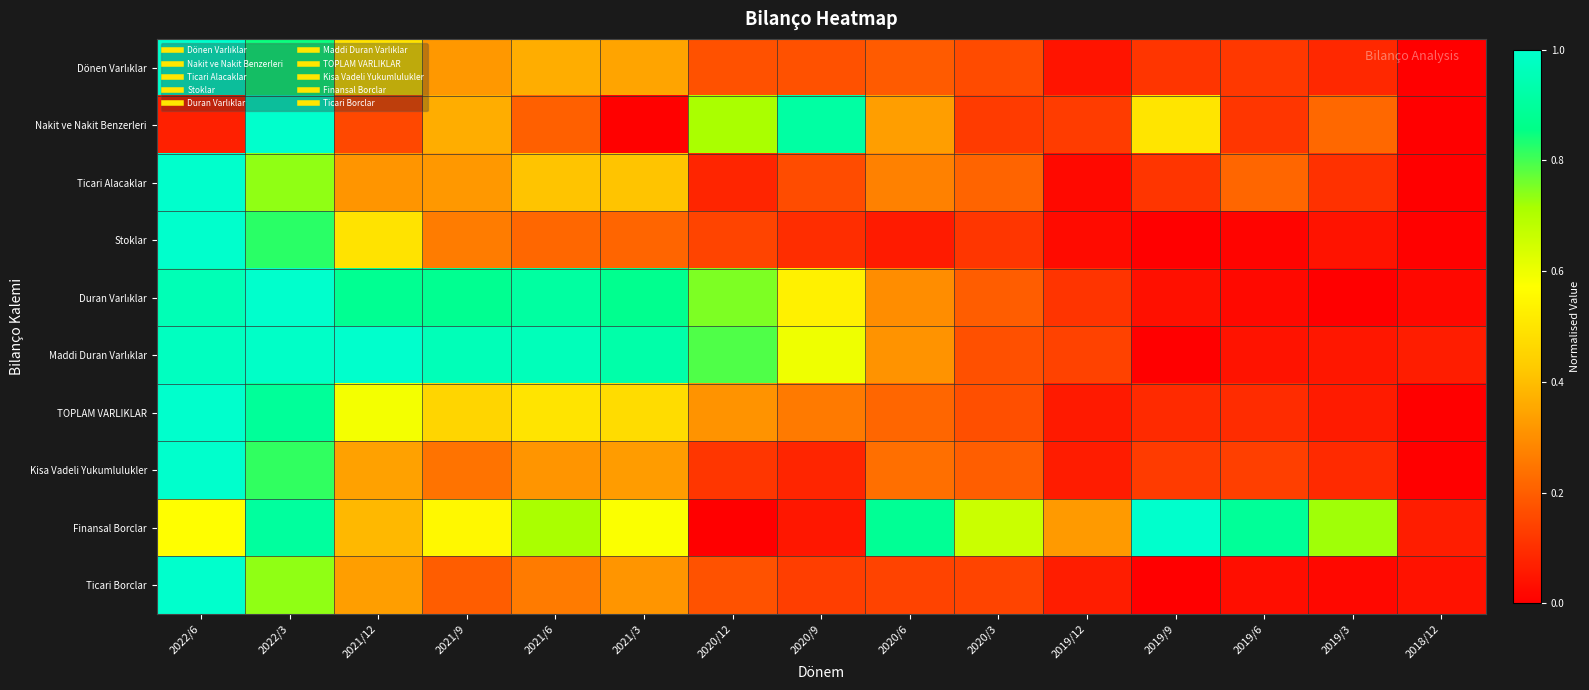

At 2019/3, list the series in order from largest to smallest.

Finansal Borclar, Nakit ve Nakit Benzerleri, Ticari Alacaklar, Kisa Vadeli Yukumlulukler, Dönen Varlıklar, TOPLAM VARLIKLAR, Maddi Duran Varlıklar, Stoklar, Ticari Borclar, Duran Varlıklar